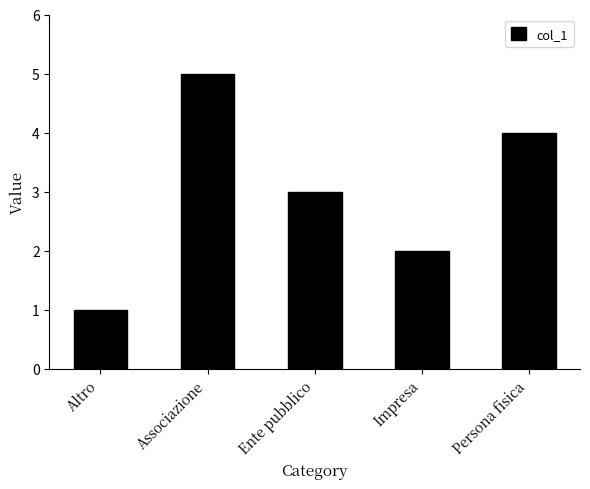

What is the change in value from Altro to Persona fisica?

+3